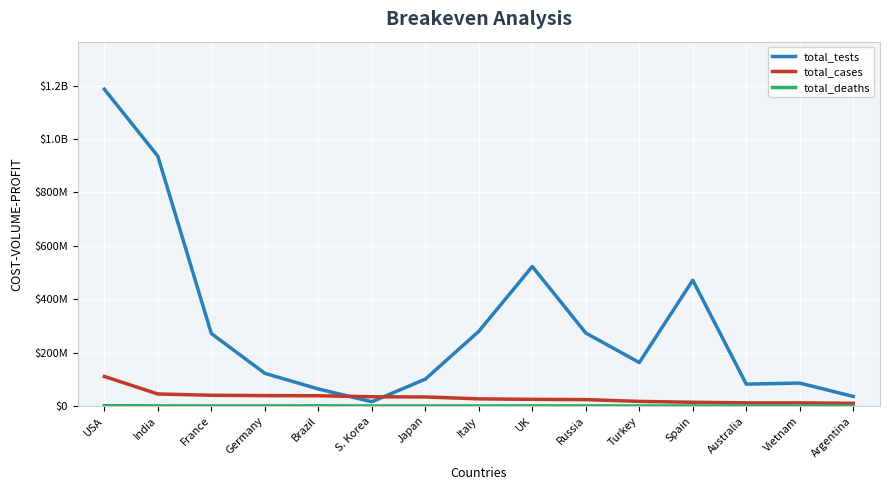

At how many categories does at least one series exceed 271474873?

7